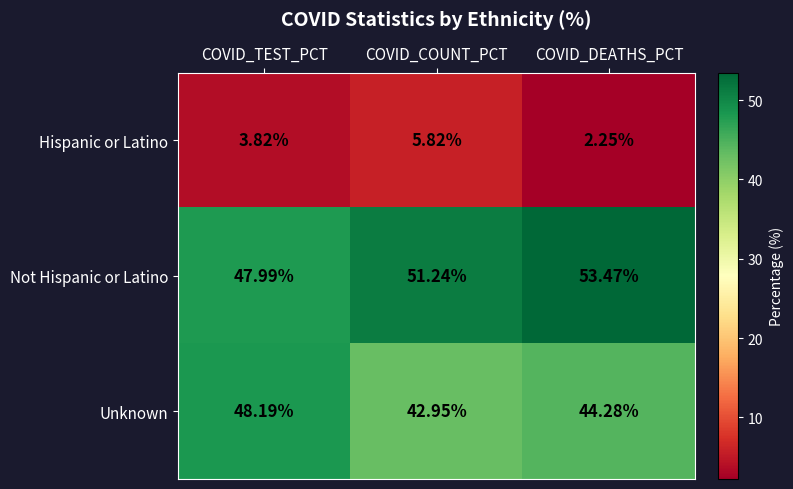

Which series has the widest spread of values?

Not Hispanic or Latino